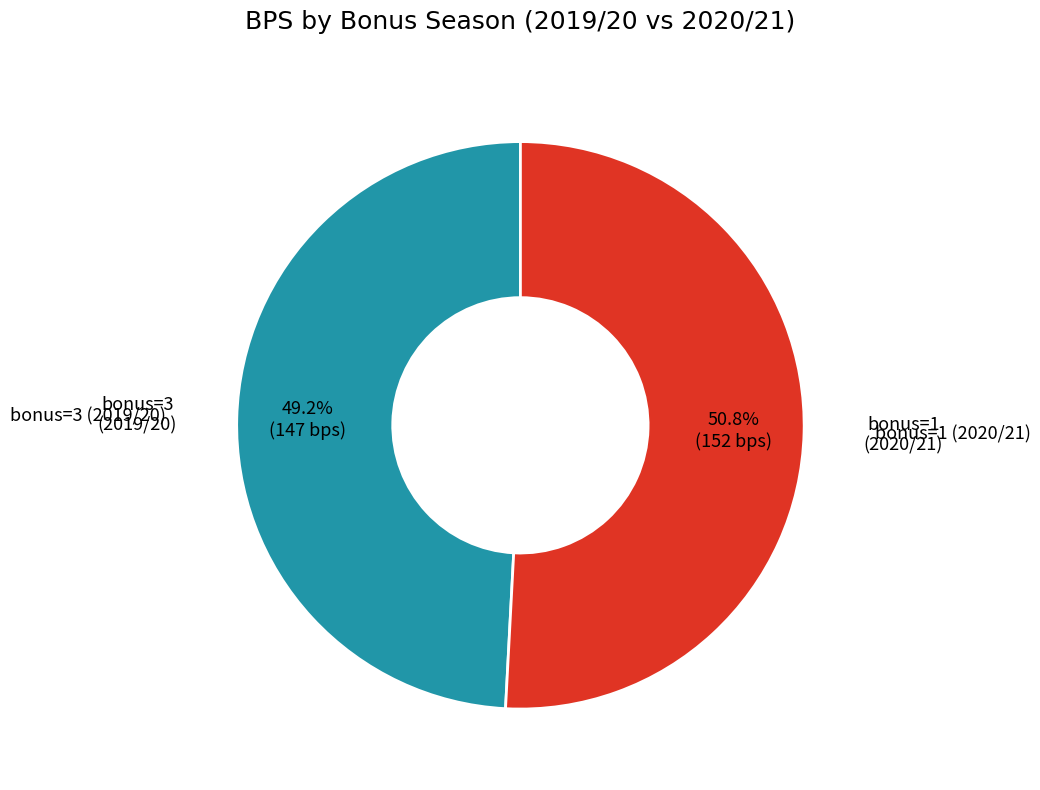

How many segments does this pie chart have?

2